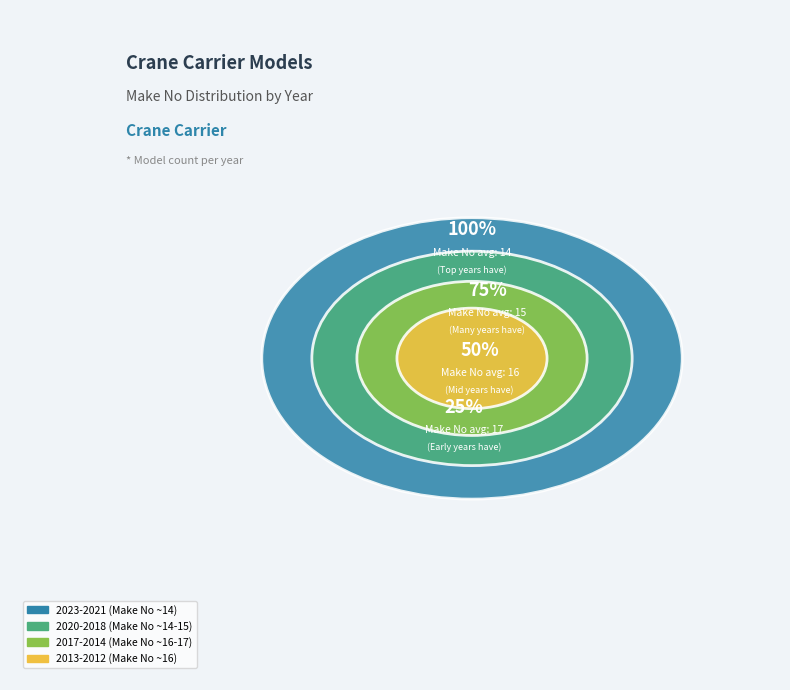

Is it true that 2023 is 31% of the pie?

False